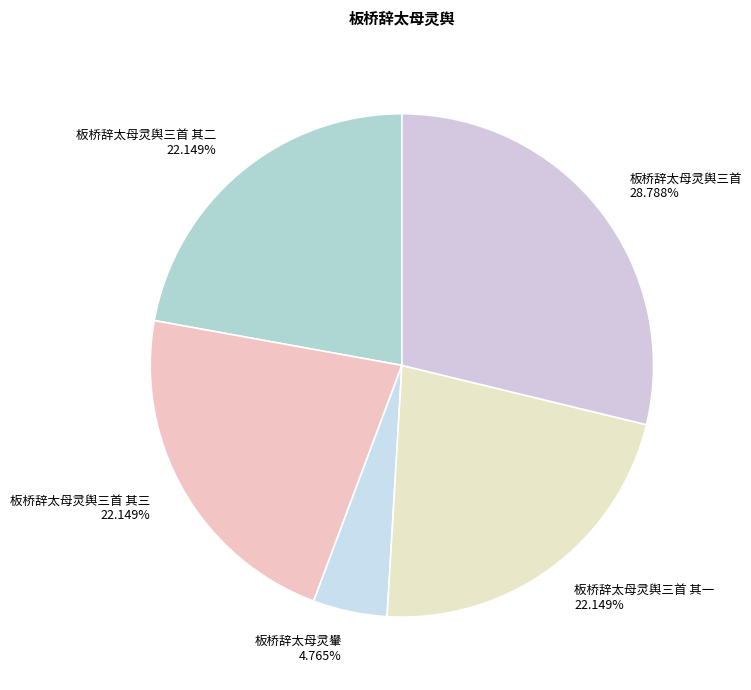

What is the smallest slice in the pie chart?

板桥辞太母灵轝